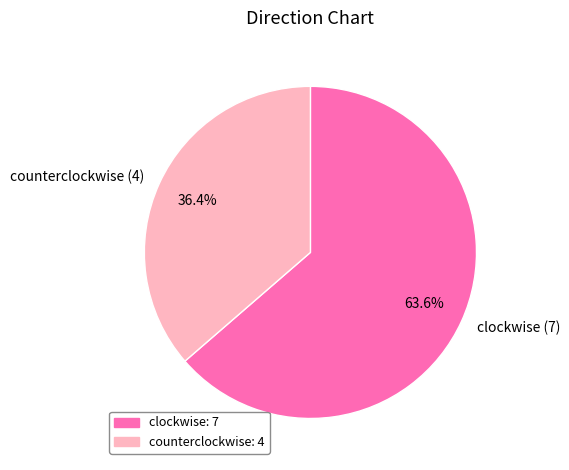

Rank the categories by value from lowest to highest.

counterclockwise, clockwise